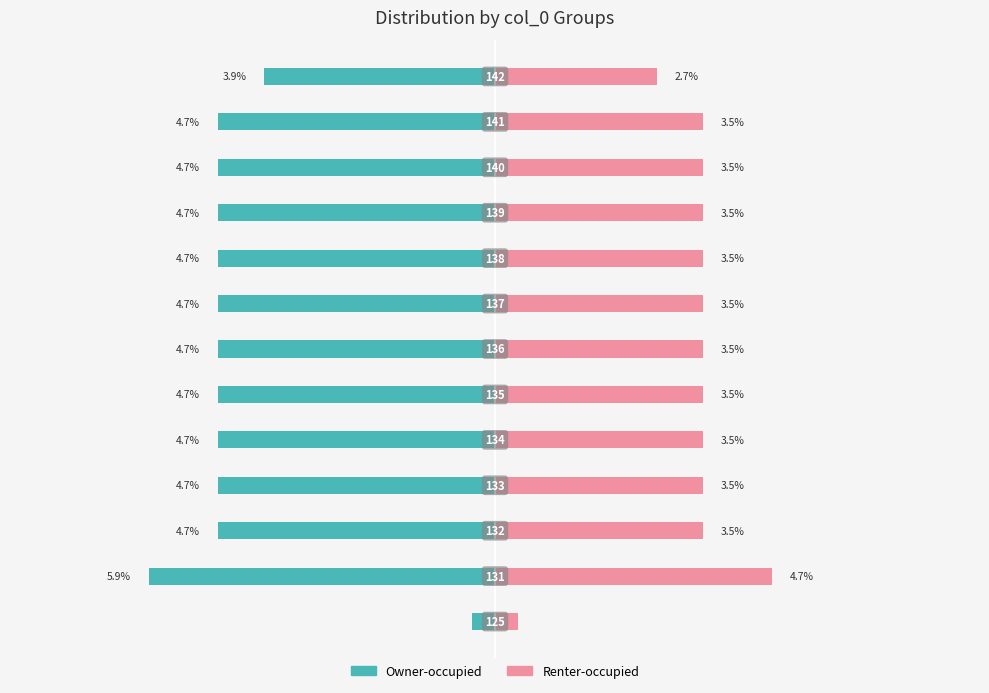

What is the lowest value of the Renter-occupied series?

0.4